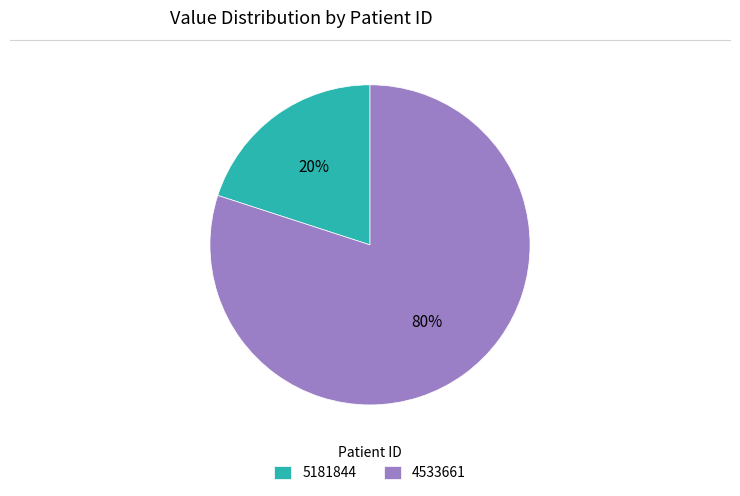

How many slices are in this pie chart?

2